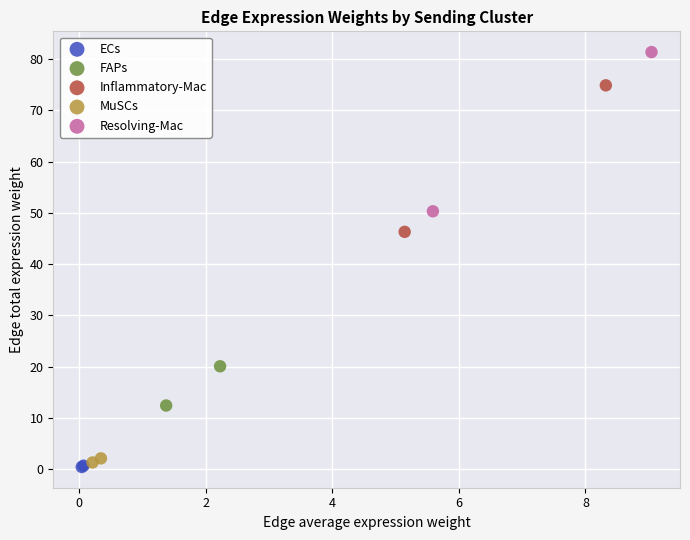

What are all the series names shown in the legend?

ECs, FAPs, Inflammatory-Mac, MuSCs, Resolving-Mac